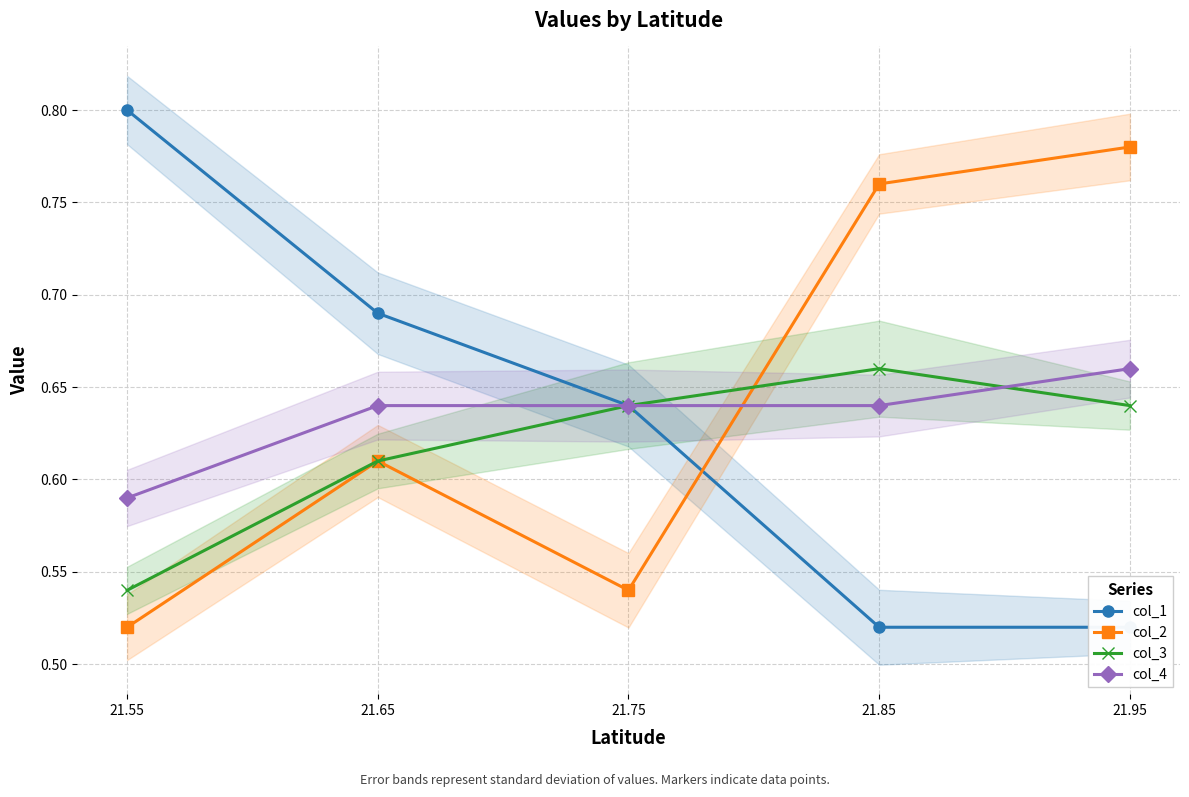

What is the difference between the highest and lowest values at 21.95?

0.3